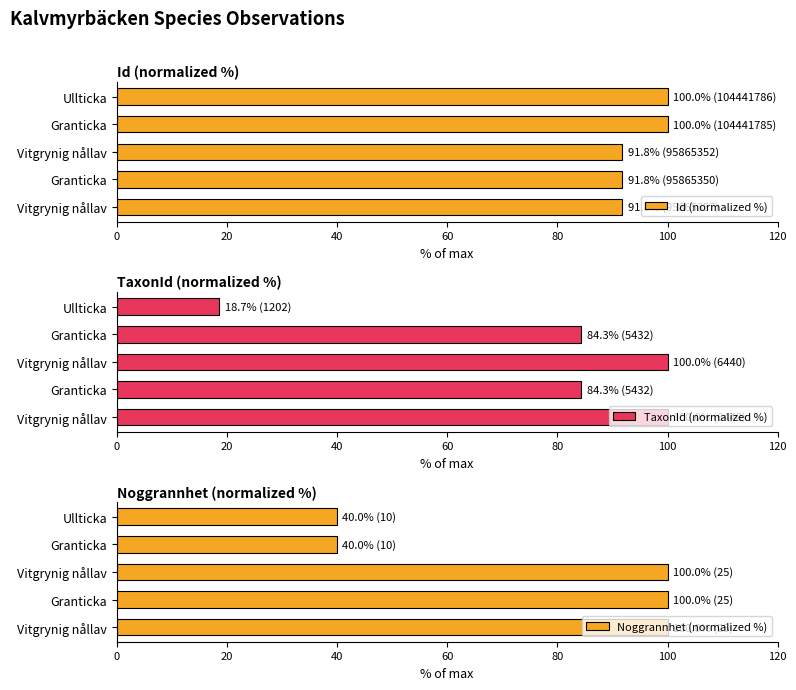

The Id (normalized %) series shows 149.5 at Vitgrynig nållav. True or false?

False